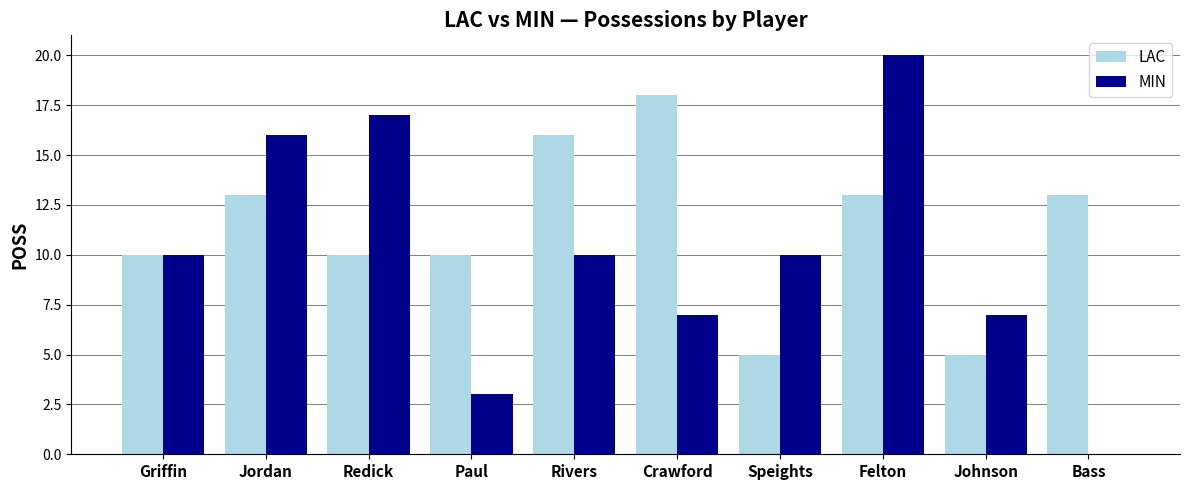

At which category is the sum across all series the highest?

Felton